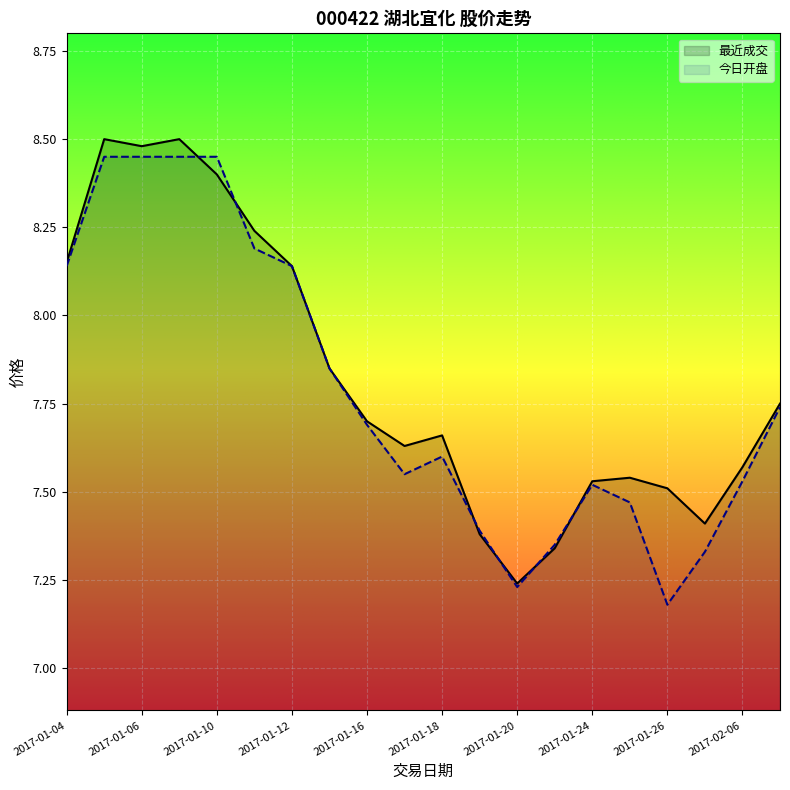

In 今日开盘, how many points are lower than both neighbors (excluding endpoints)?

3